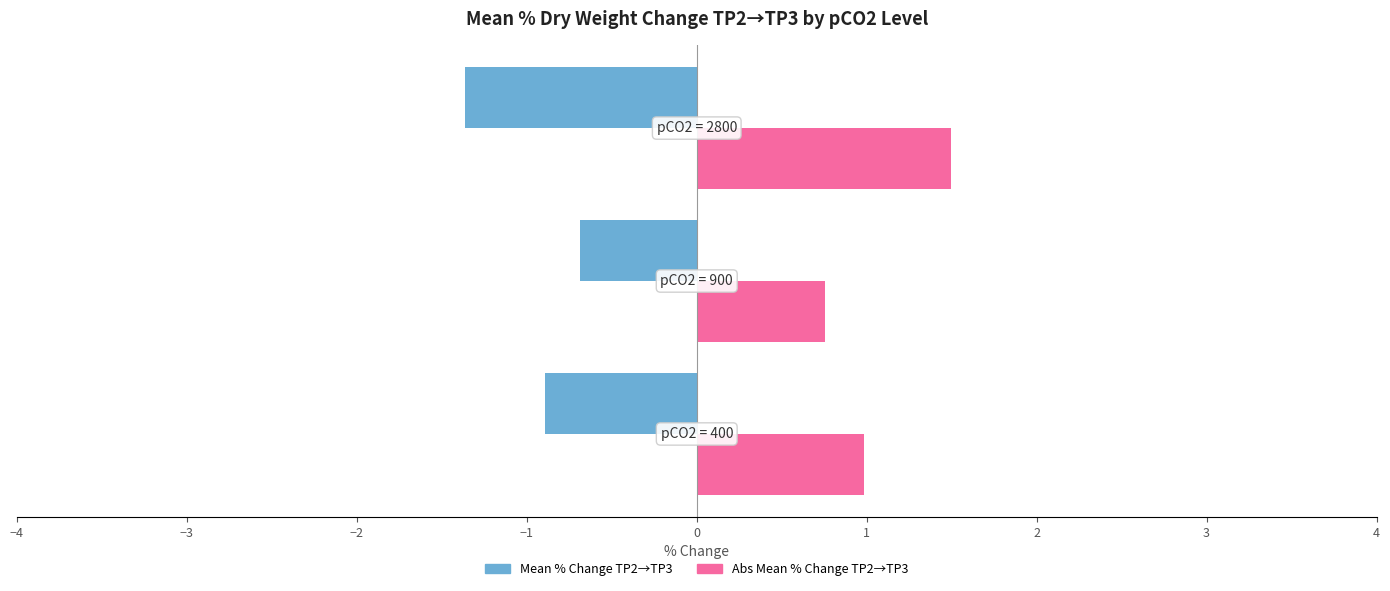

Reading right to left, what are all the values shown in this chart?

Mean % Change TP2→TP3: −2=-1.4	−3=-0.7	−4=-0.9
Abs Mean % Change TP2→TP3: −2=1.5	−3=0.8	−4=1.0